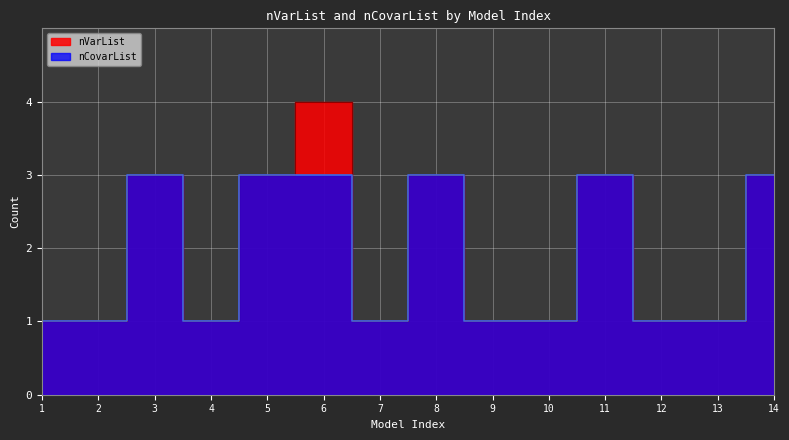

At which category is the sum across all series the highest?

6